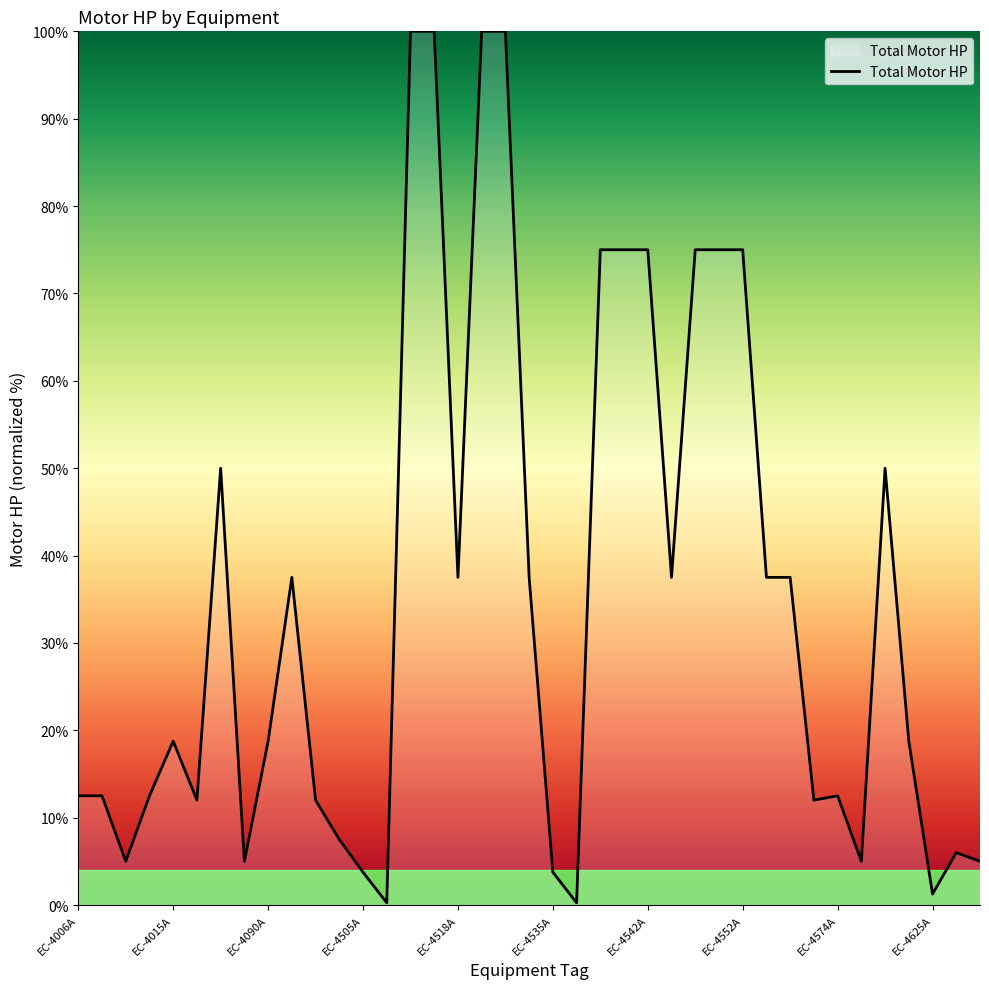

What is the maximum value shown in the chart?

100.0